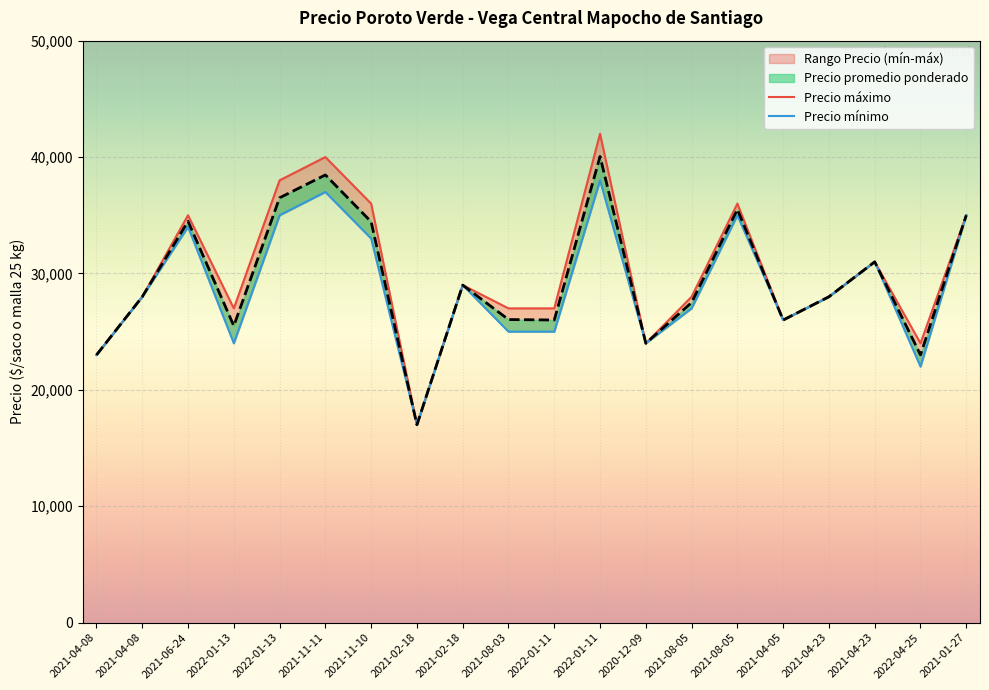

At which category does Precio promedio ponderado reach its first local valley?

2022-01-13